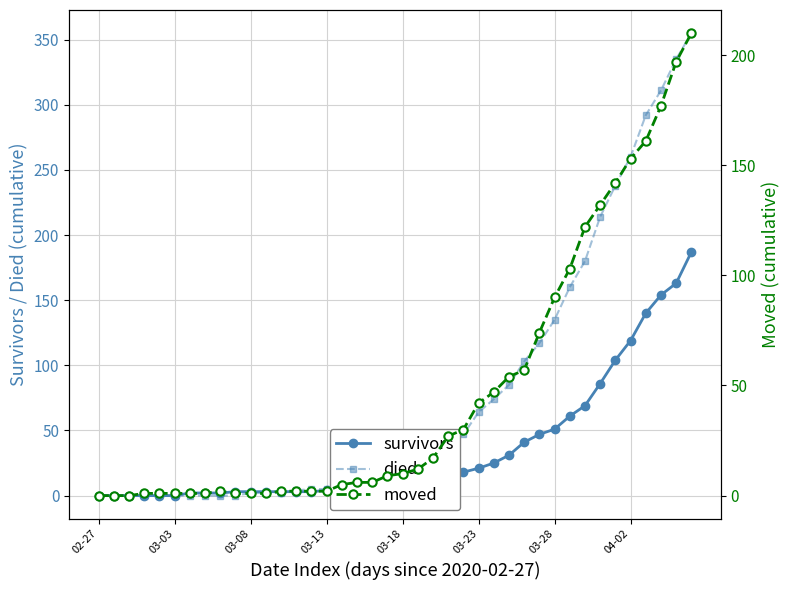

How many distinct data groups are displayed?

3